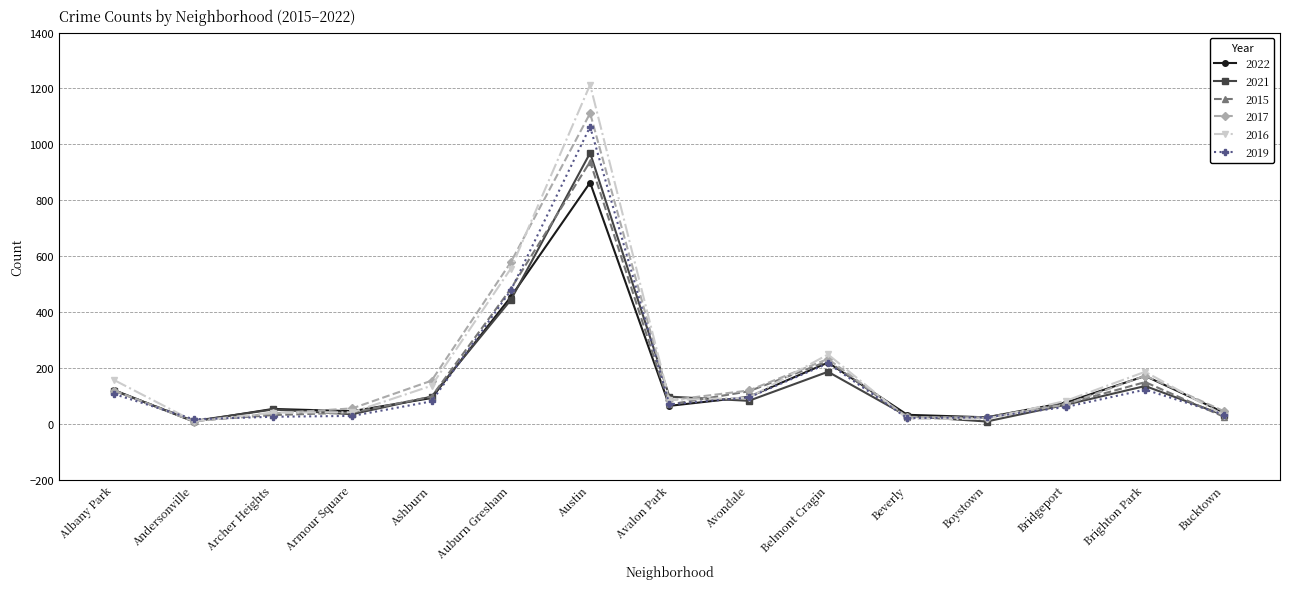

List the series in order of their peak value, lowest first.

2022, 2015, 2021, 2019, 2017, 2016